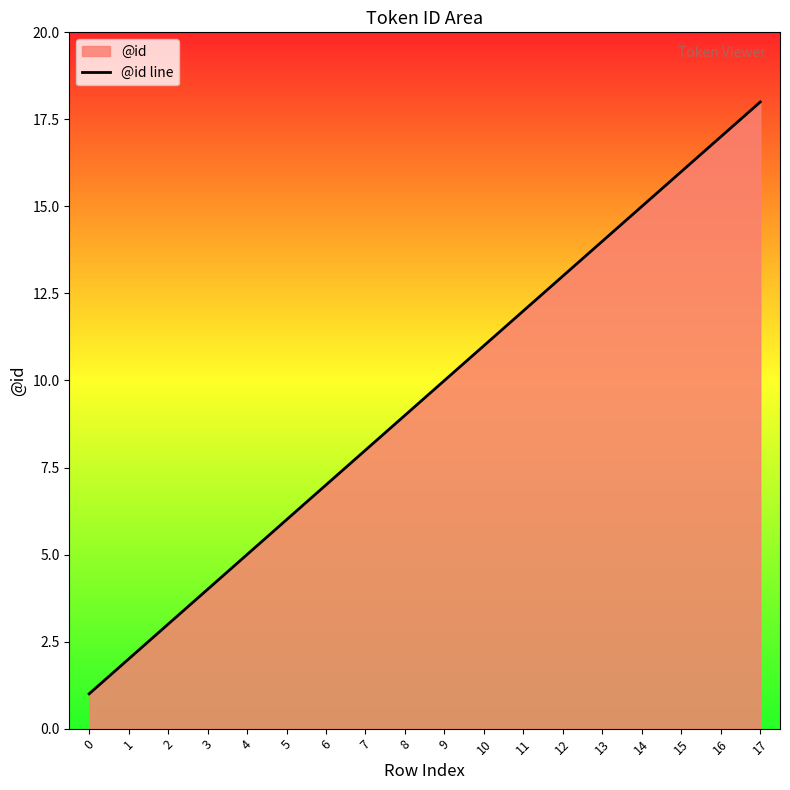

True or false: the data shows 5 at 4.

True